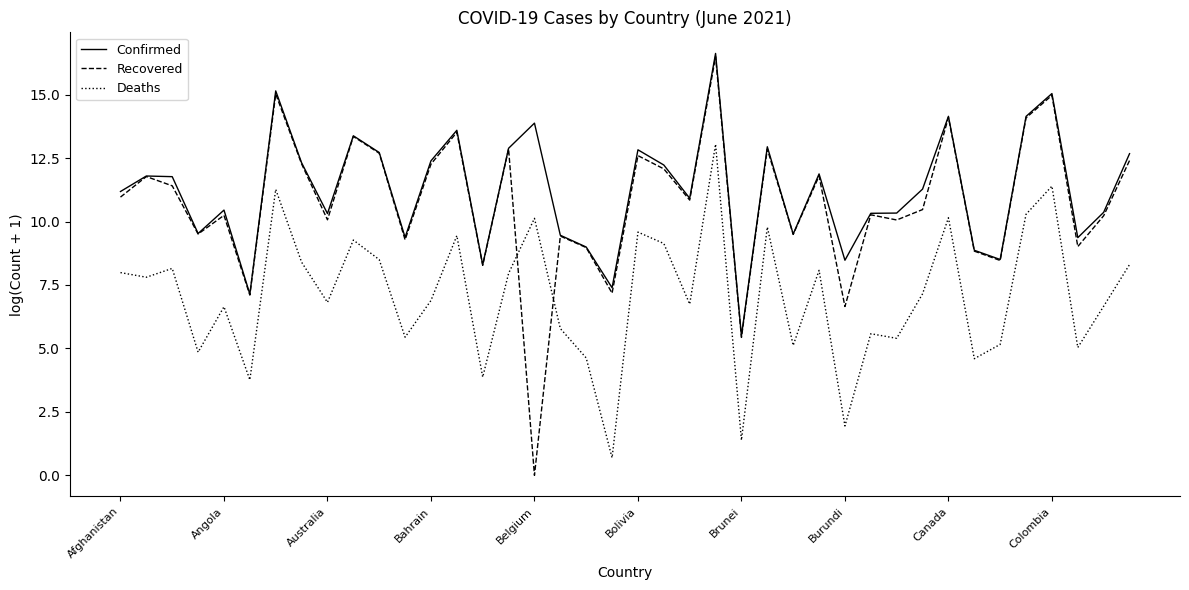

What is the greatest value displayed?

16.6